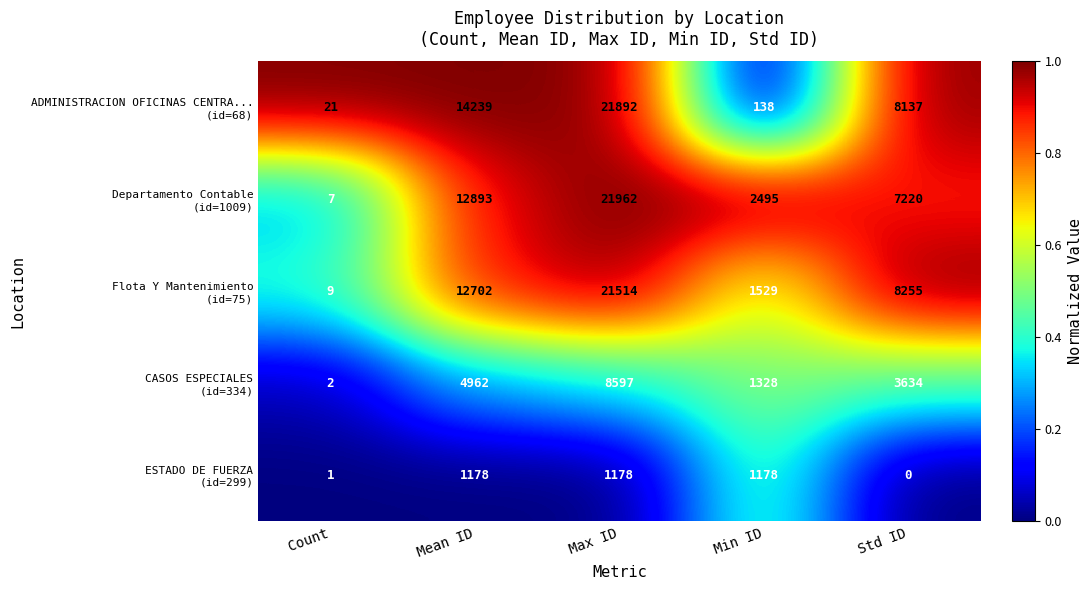

What is the spread (max minus min) of values at Mean ID?

13061